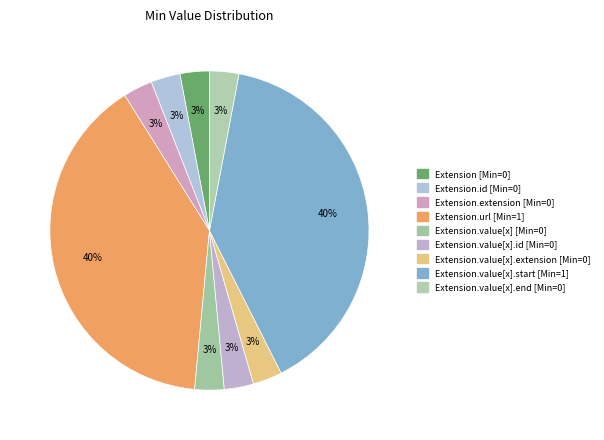

To the nearest percent, what is the average slice percentage?

11%